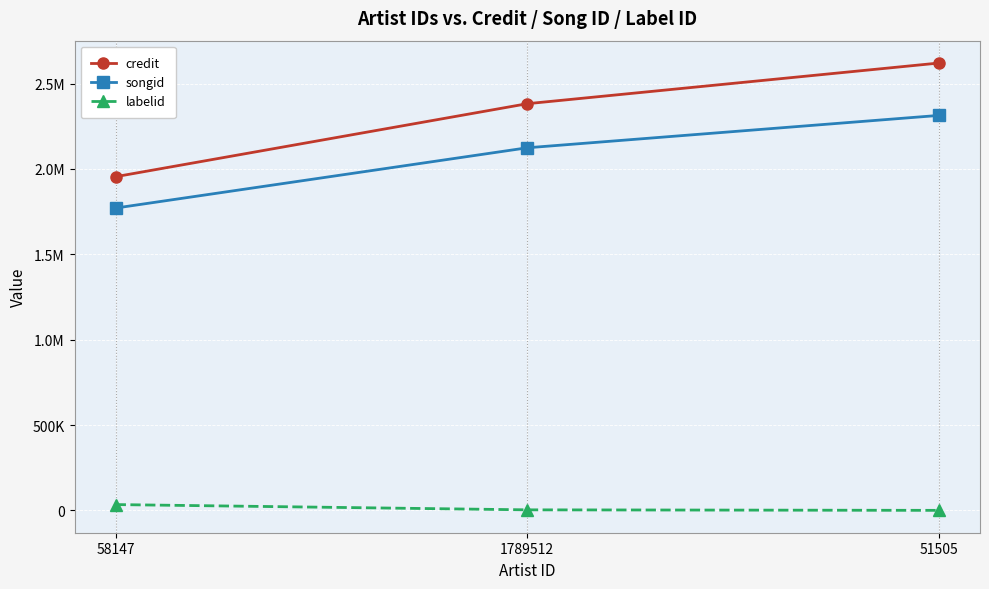

What are all the series names shown in the legend?

credit, songid, labelid